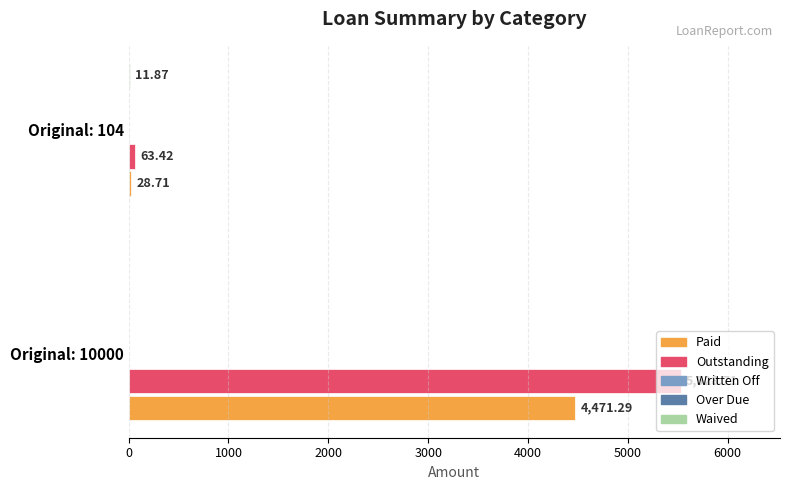

What is the sum of all Paid values?

4500.0